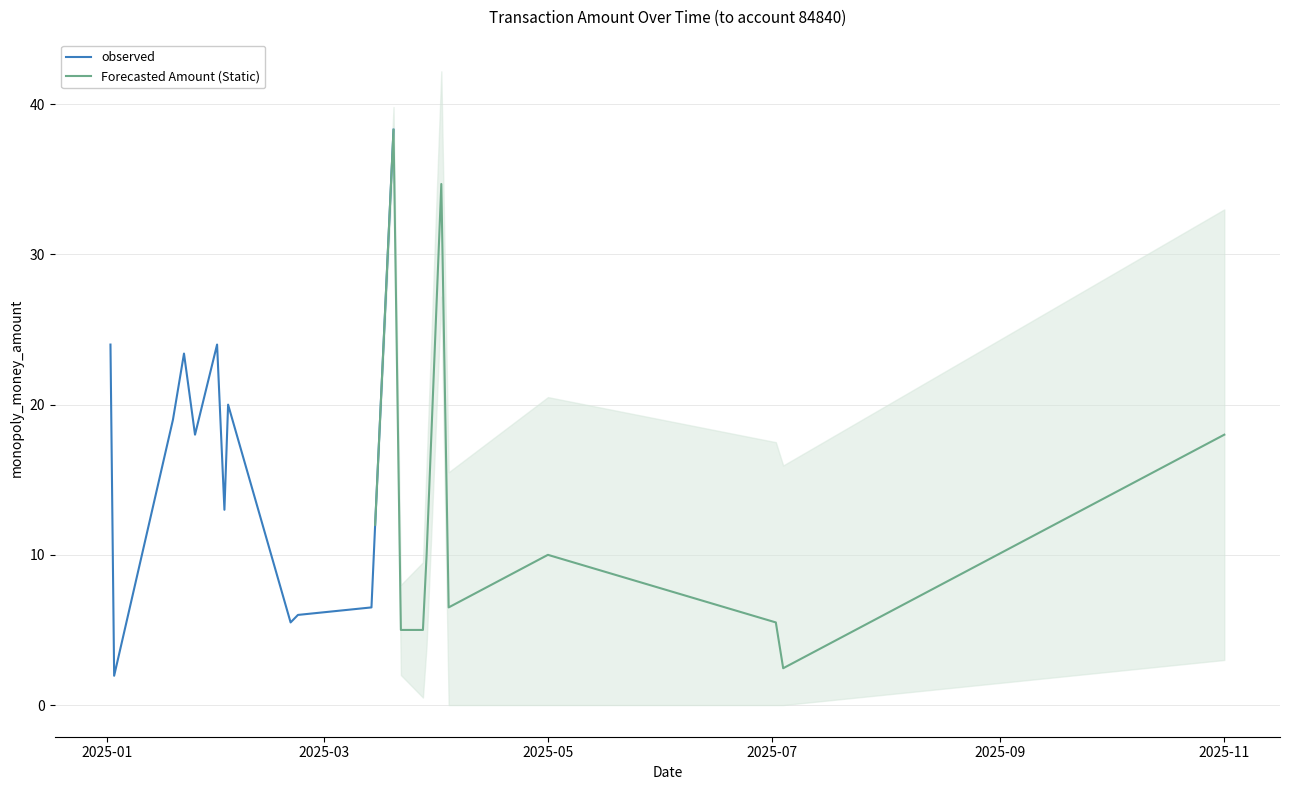

Rank the categories by value from highest to lowest.

2025-03-20, 2025-04-02, 2025-01-02, 2025-01-31, 2025-01-22, 2025-02-03, 2025-01-19, 2025-01-25, 2025-11-01, 2025-02-02, 2025-03-15, 2025-03-29, 2025-05-01, 2025-03-14, 2025-04-04, 2025-02-22, 2025-02-20, 2025-07-02, 2025-03-22, 2025-03-28, 2025-07-04, 2025-01-03